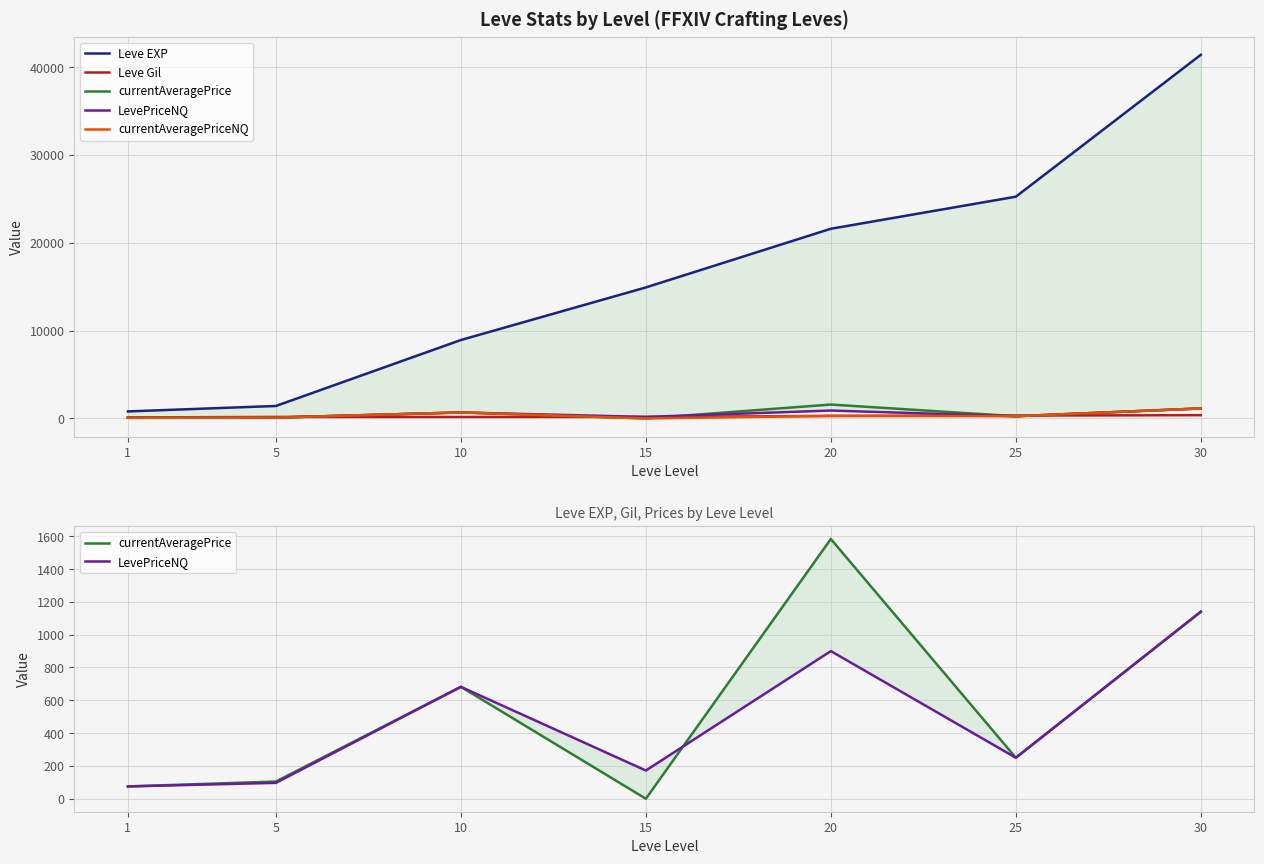

The LevePriceNQ series shows 172.0 at 15. True or false?

True